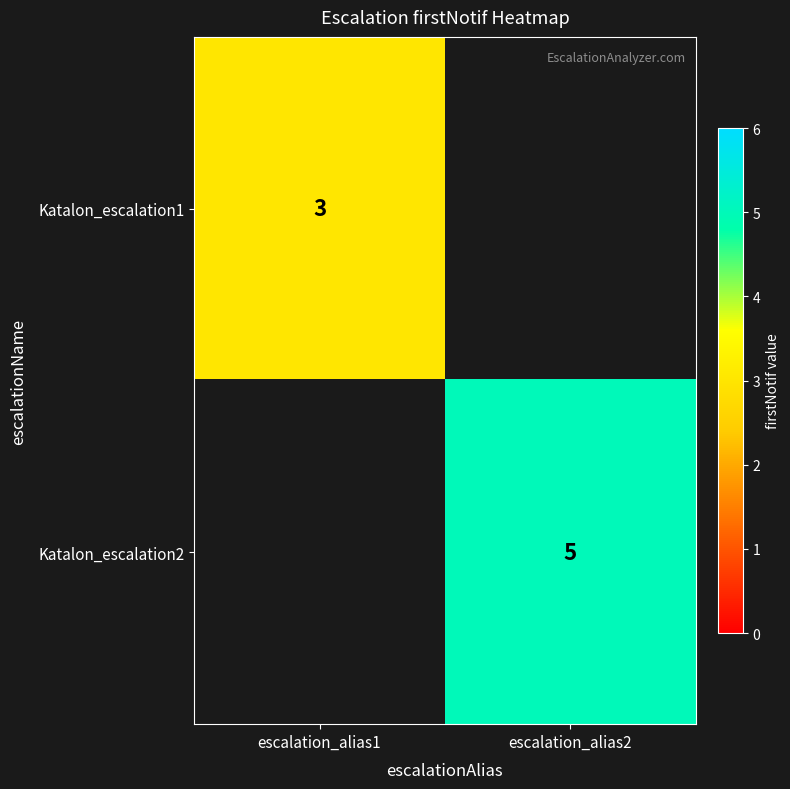

True or false: Katalon_escalation1 has a value of 3 at escalation_alias1.

True